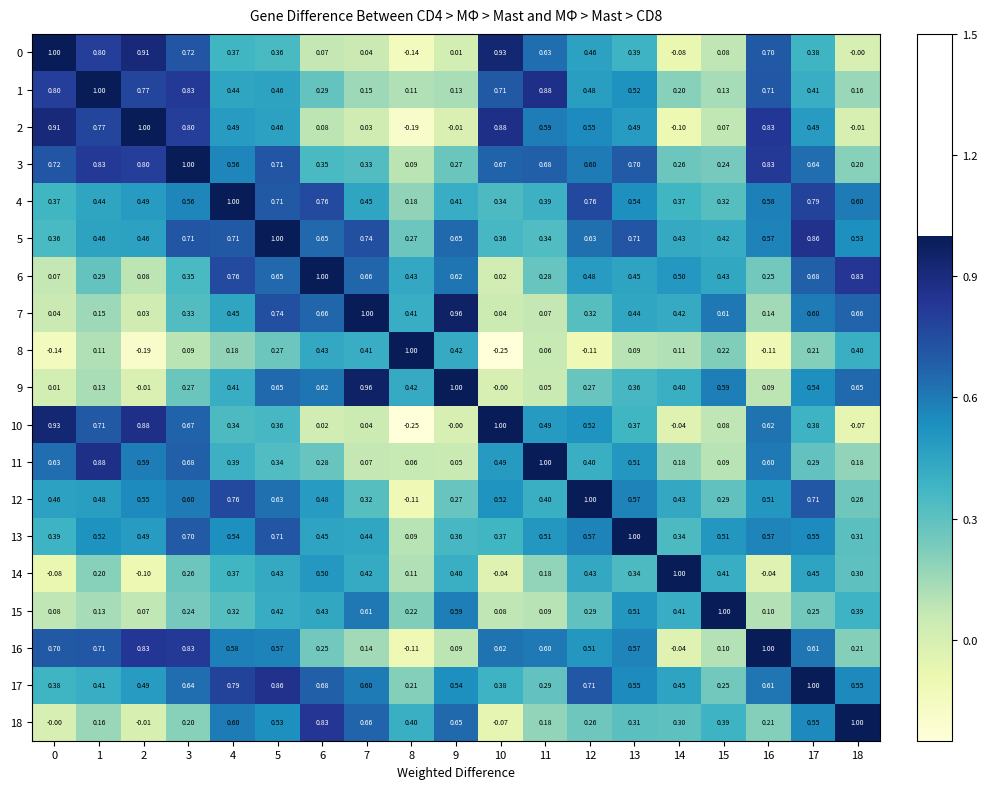

Count the number of data series in this chart.

19